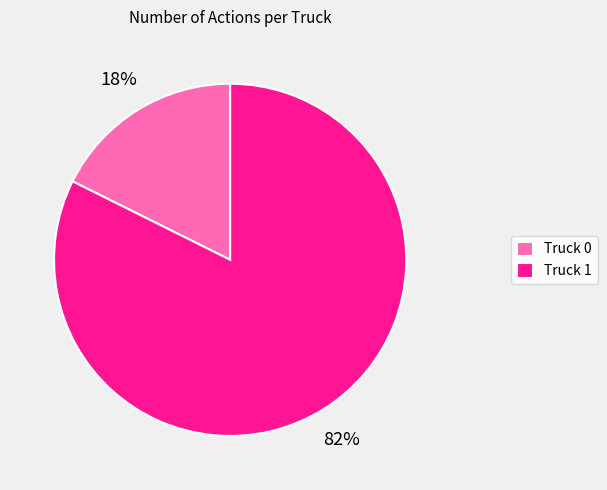

Combined, do Truck 0 and Truck 1 account for over 50%?

Yes